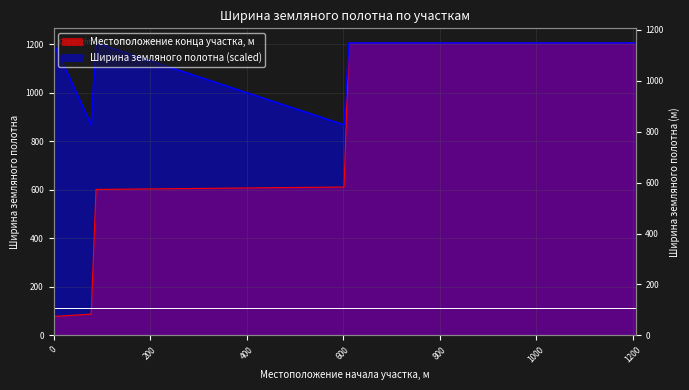

How many data points in Местоположение конца участка, м are above 612?

2